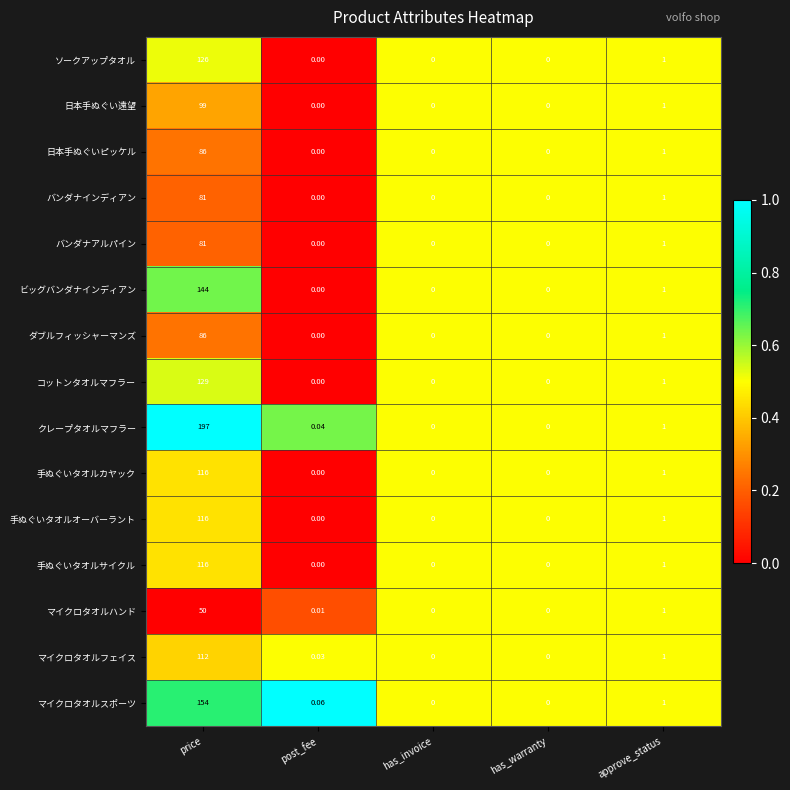

Which category has the highest value in the バンダナインディアン series?

price